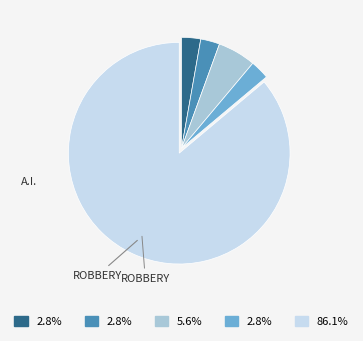

Is there any slice that represents more than half of the pie?

Yes